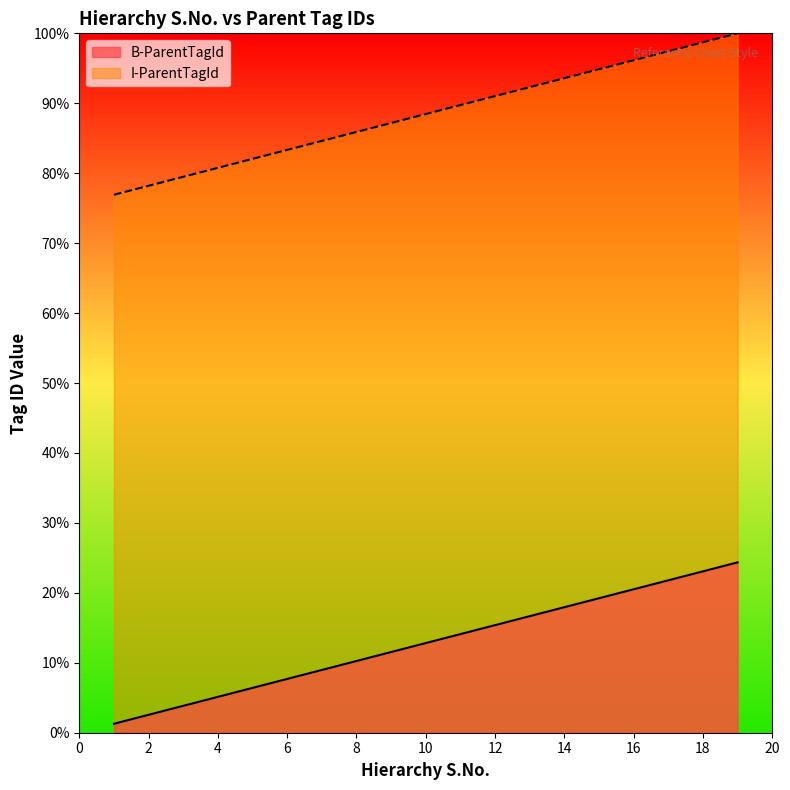

Which label corresponds to the smallest value in the chart?

1